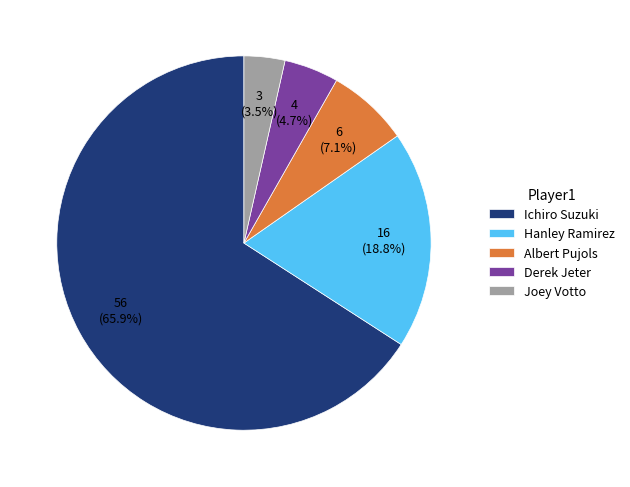

To the nearest percent, what portion does Albert Pujols represent?

7%